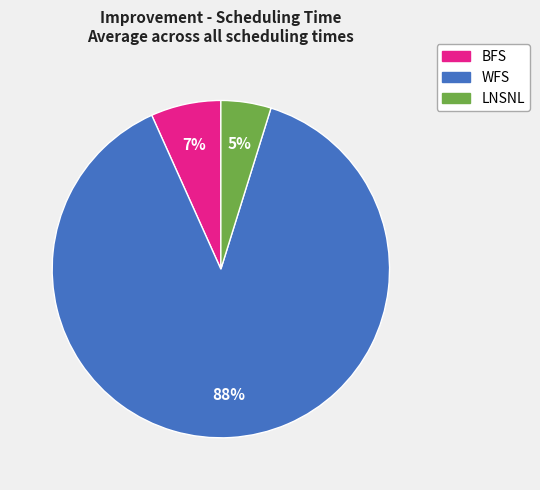

To the nearest percent, what is the average slice percentage?

33%